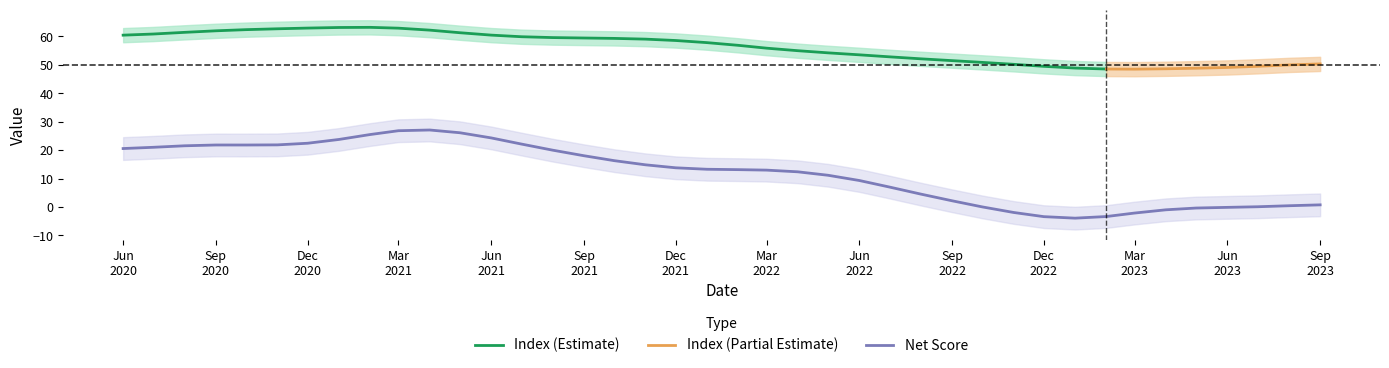

What is the highest value of the Index (Estimate) series?

63.2